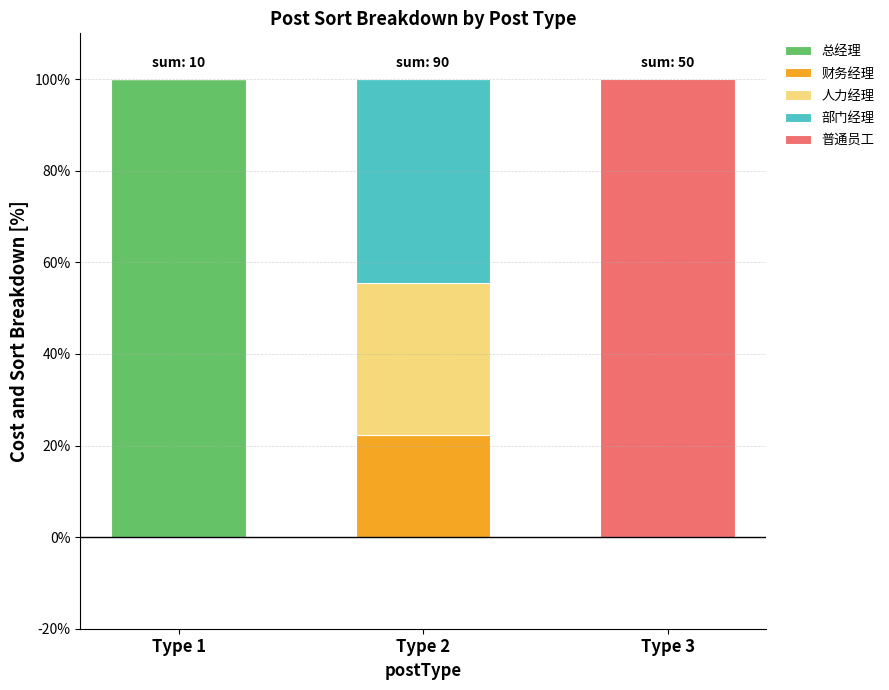

Does the chart contain stacked bars?

Yes